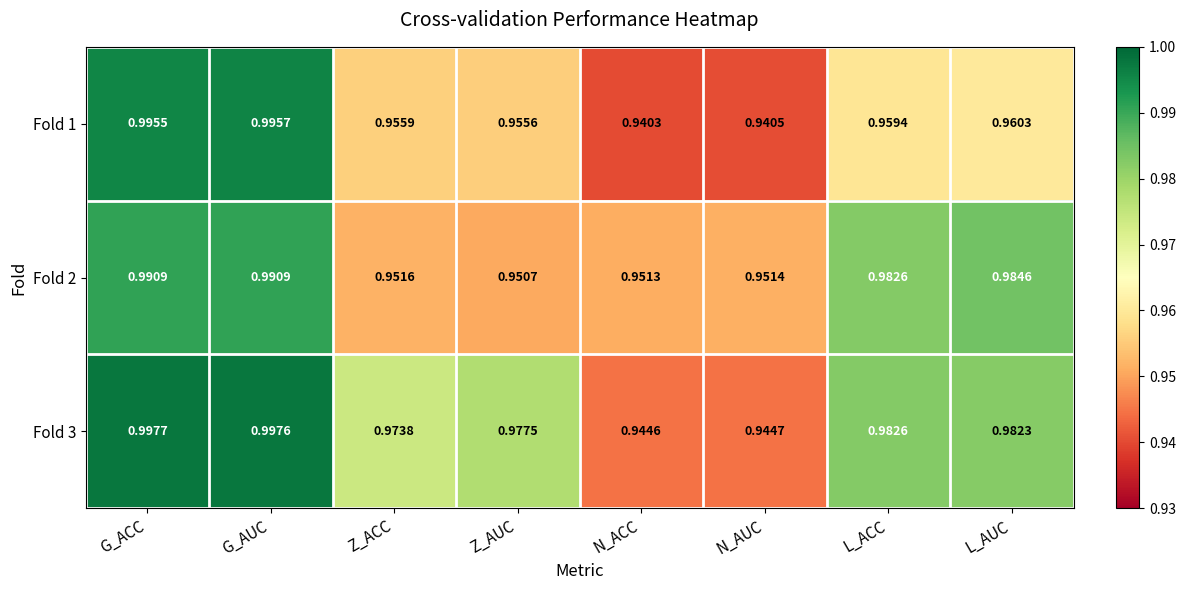

Which series changed the most between N_ACC and L_AUC?

Fold 3